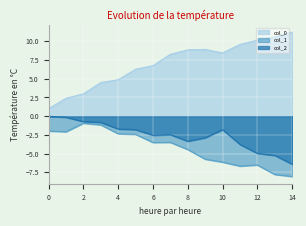

True or false: col_2 and col_0 cross at least once.

False